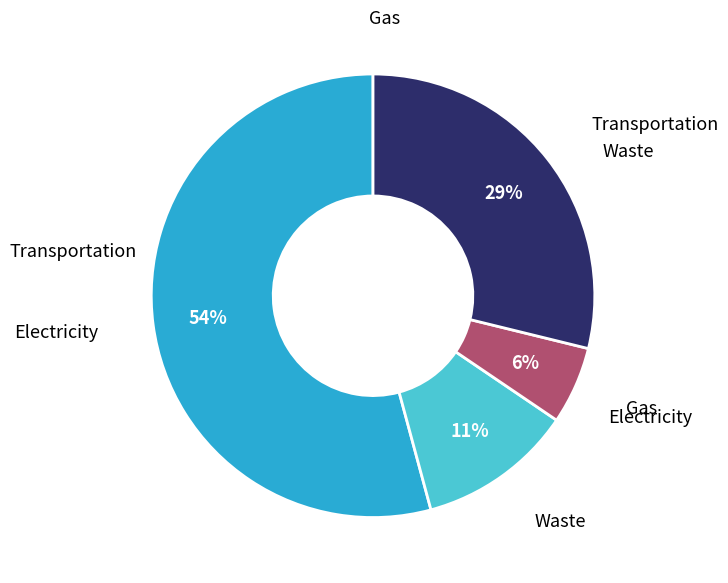

Count the number of slices in the pie.

4